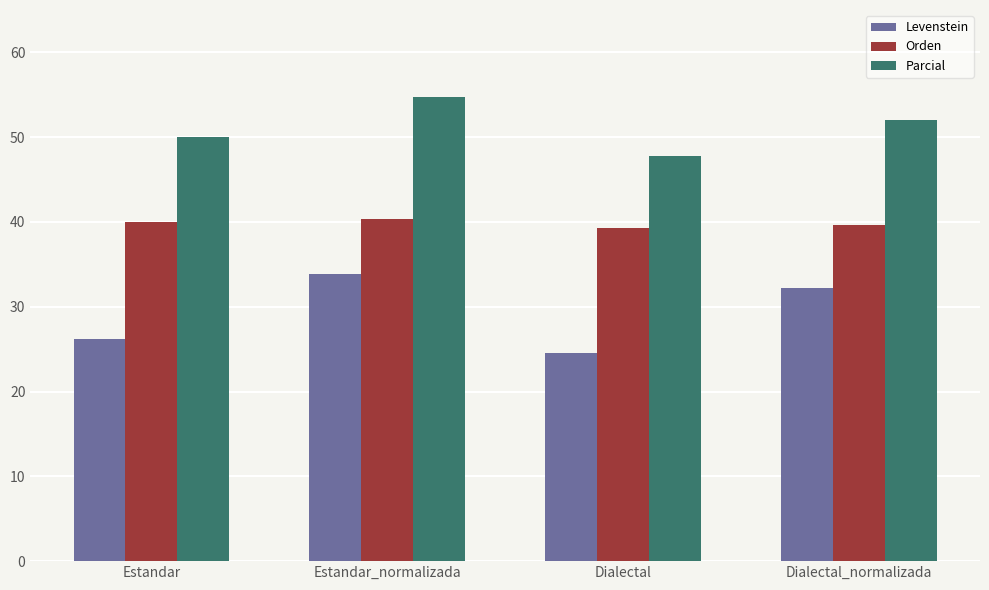

Between Estandar and Dialectal, which series saw the biggest shift?

Parcial